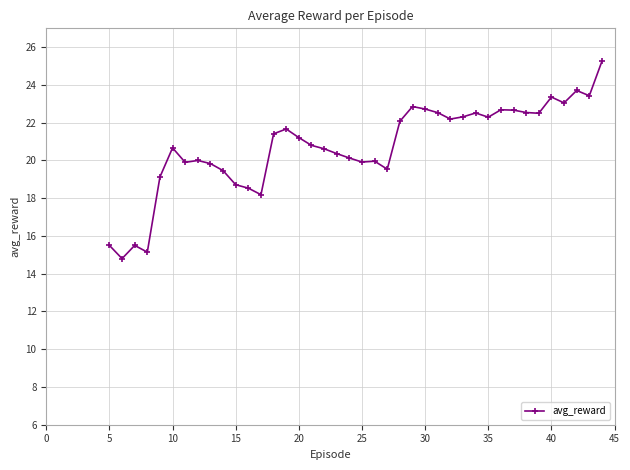

What is the smallest value displayed?

14.8